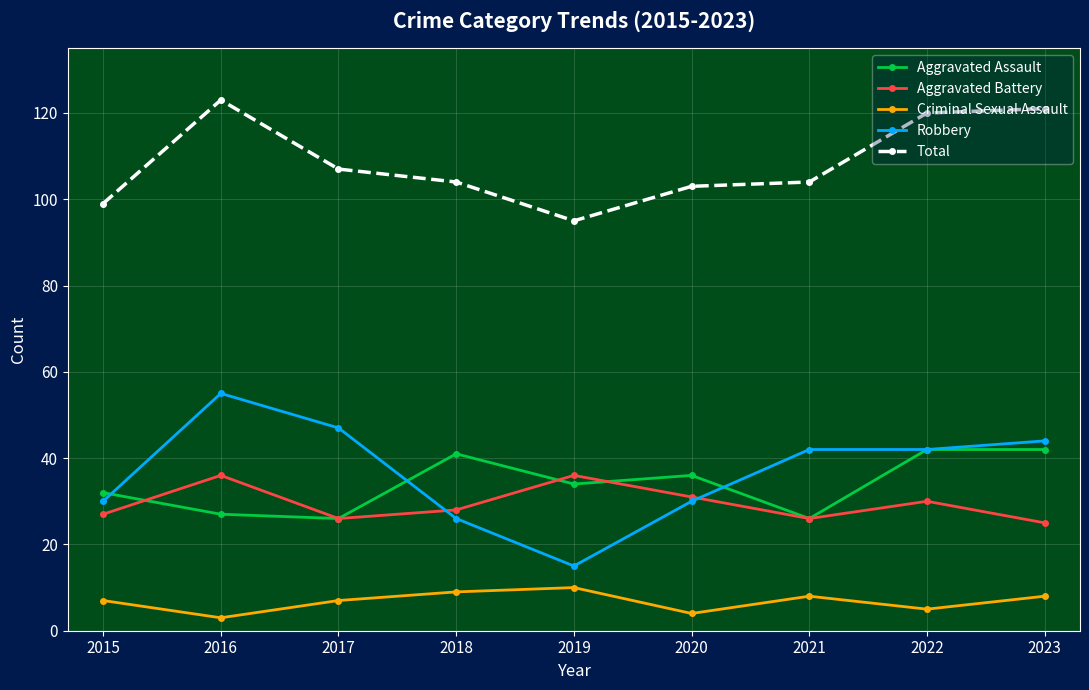

What are all the series names shown in the legend?

Aggravated Assault, Aggravated Battery, Criminal Sexual Assault, Robbery, Total